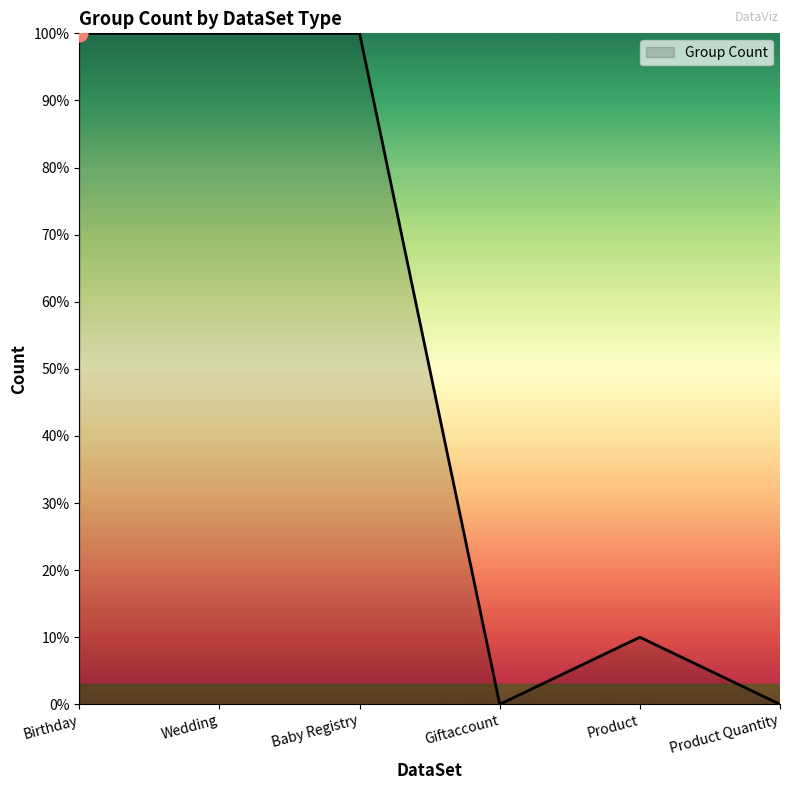

How many values are between 0 and 100?

6